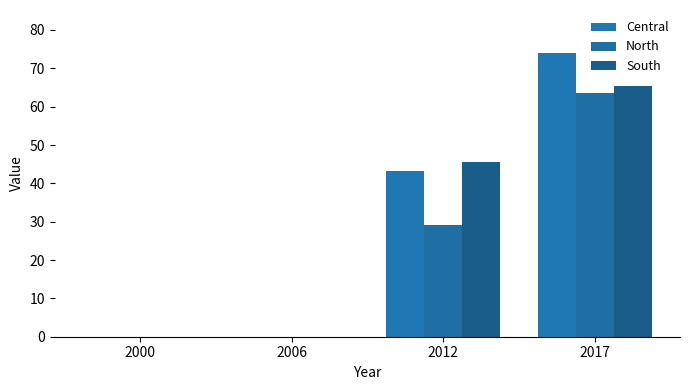

Rank the series at 2012 from highest to lowest value.

South, Central, North